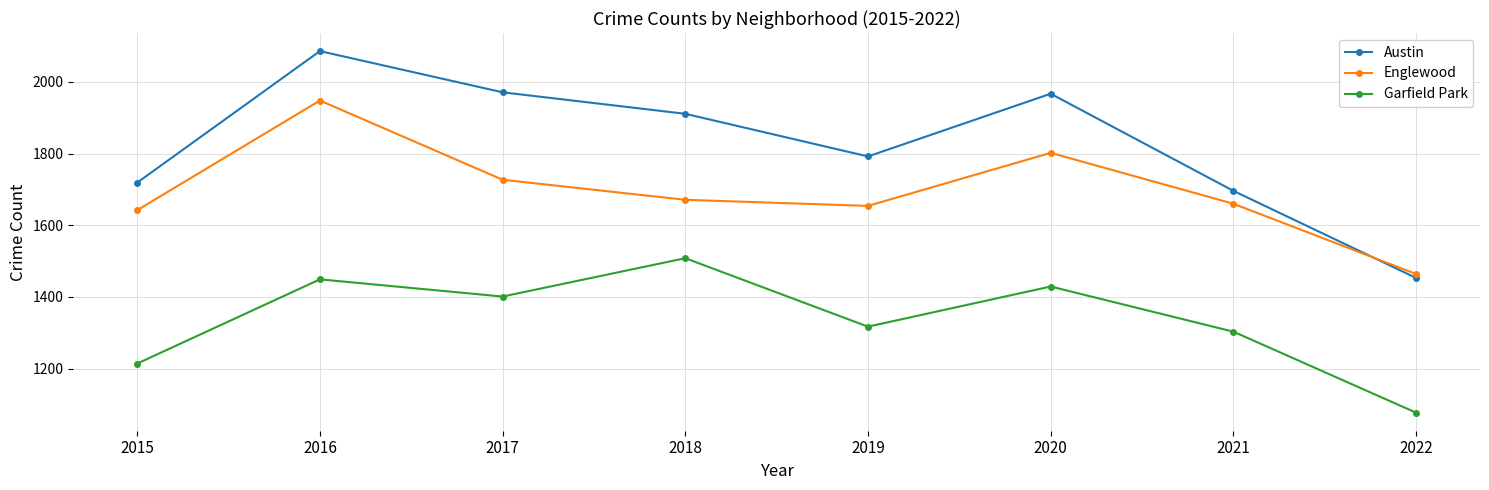

What is the value of the Austin point at the 2nd from the left?

2086